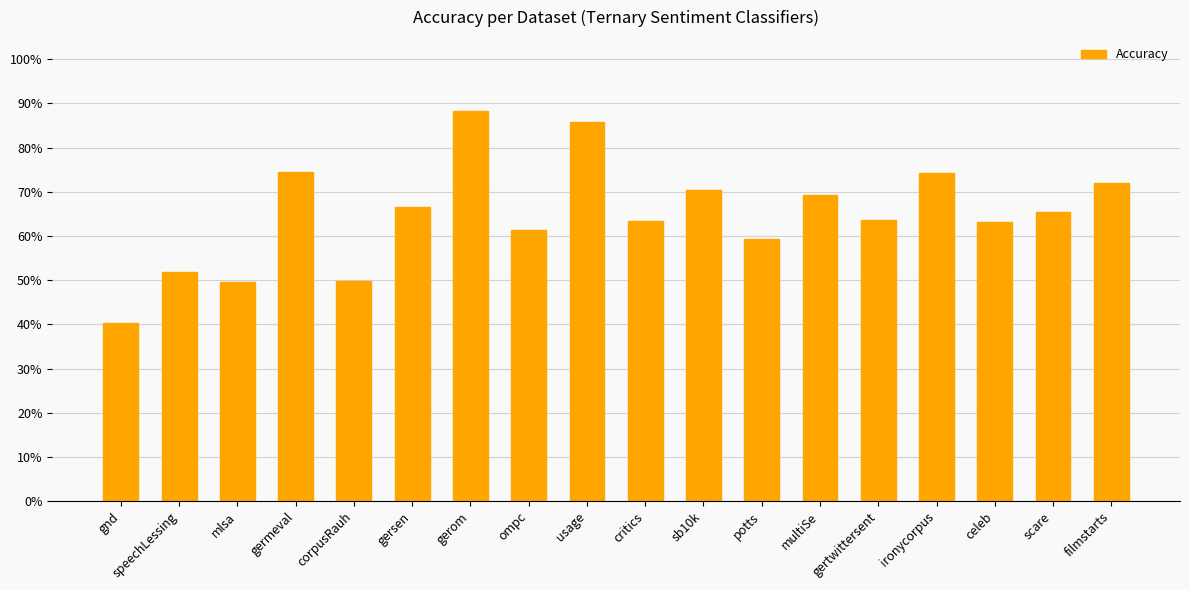

What is the minimum value shown in the chart?

0.4